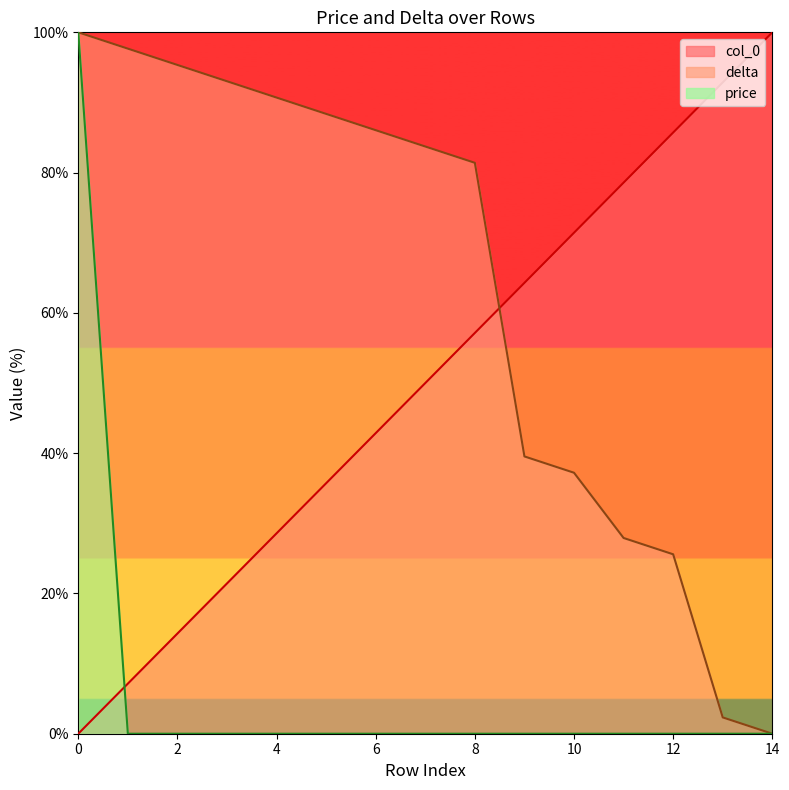

List the labels in order of price value, smallest first.

1, 2, 3, 4, 5, 6, 7, 8, 9, 10, 11, 12, 13, 14, 0